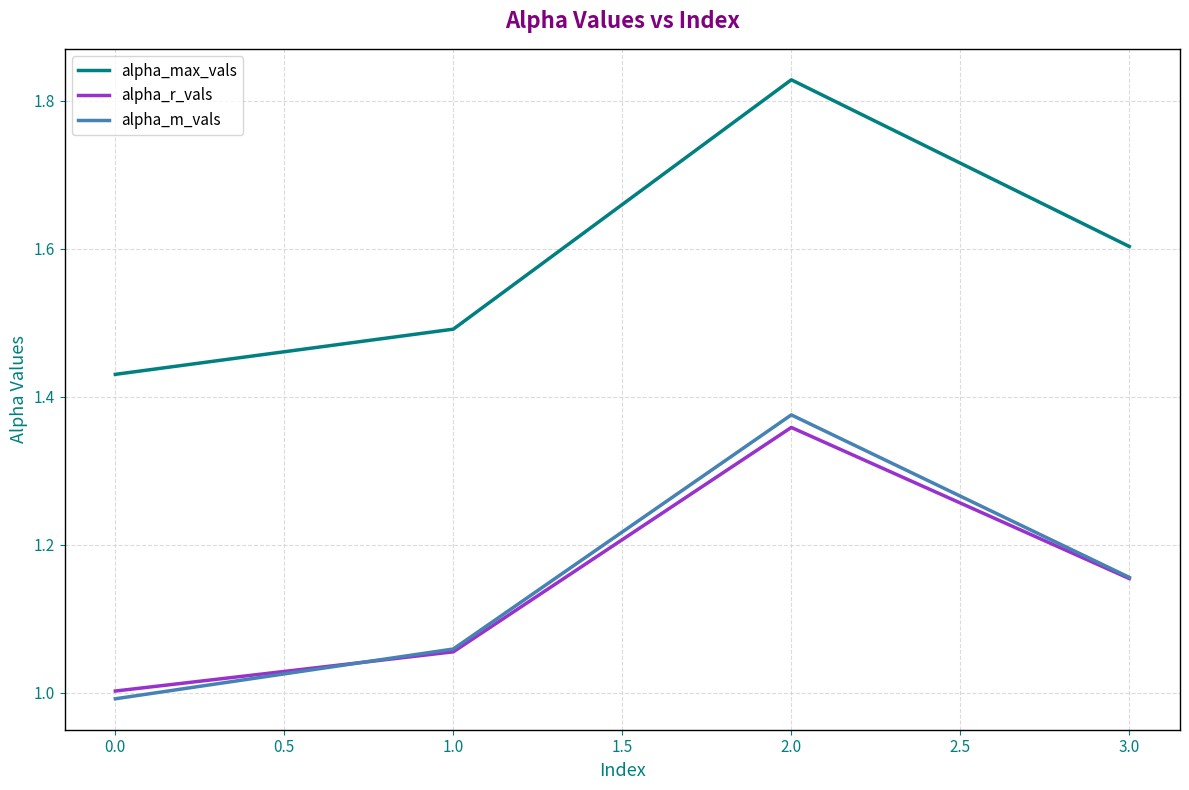

Which series has the widest spread of values?

alpha_max_vals